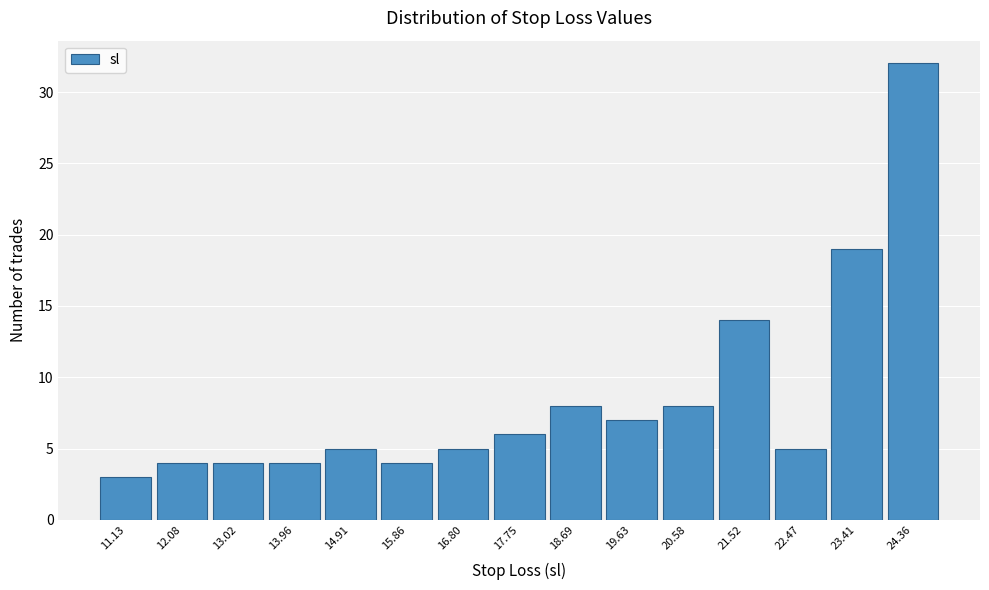

Reading right to left, what are all the values shown in this chart?

24.36=32	23.41=19	22.47=5	21.52=14	20.58=8	19.63=7	18.69=8	17.75=6	16.80=5	15.86=4	14.91=5	13.96=4	13.02=4	12.08=4	11.13=3